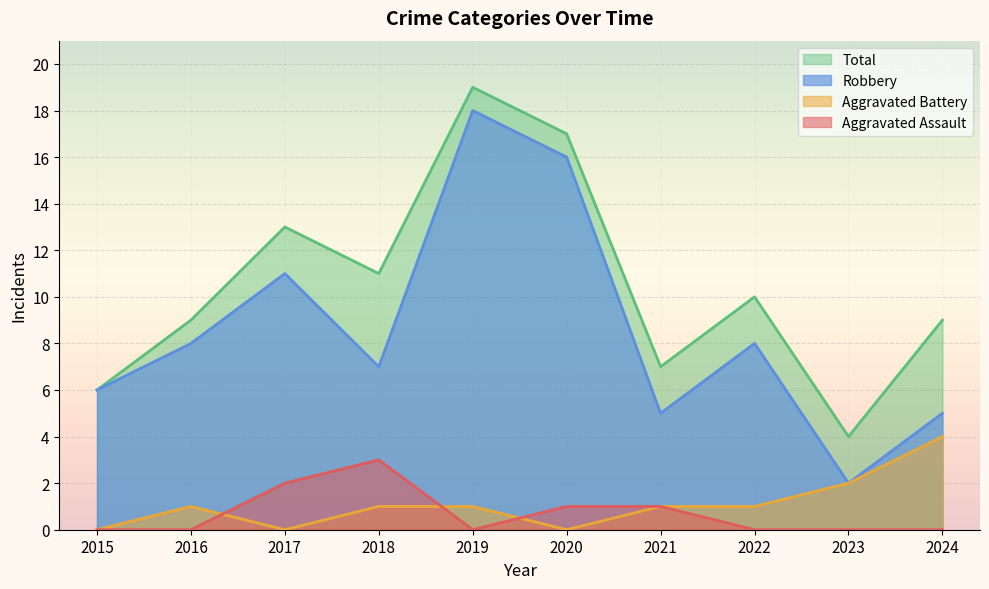

Which category has the lowest value across all series?

2015